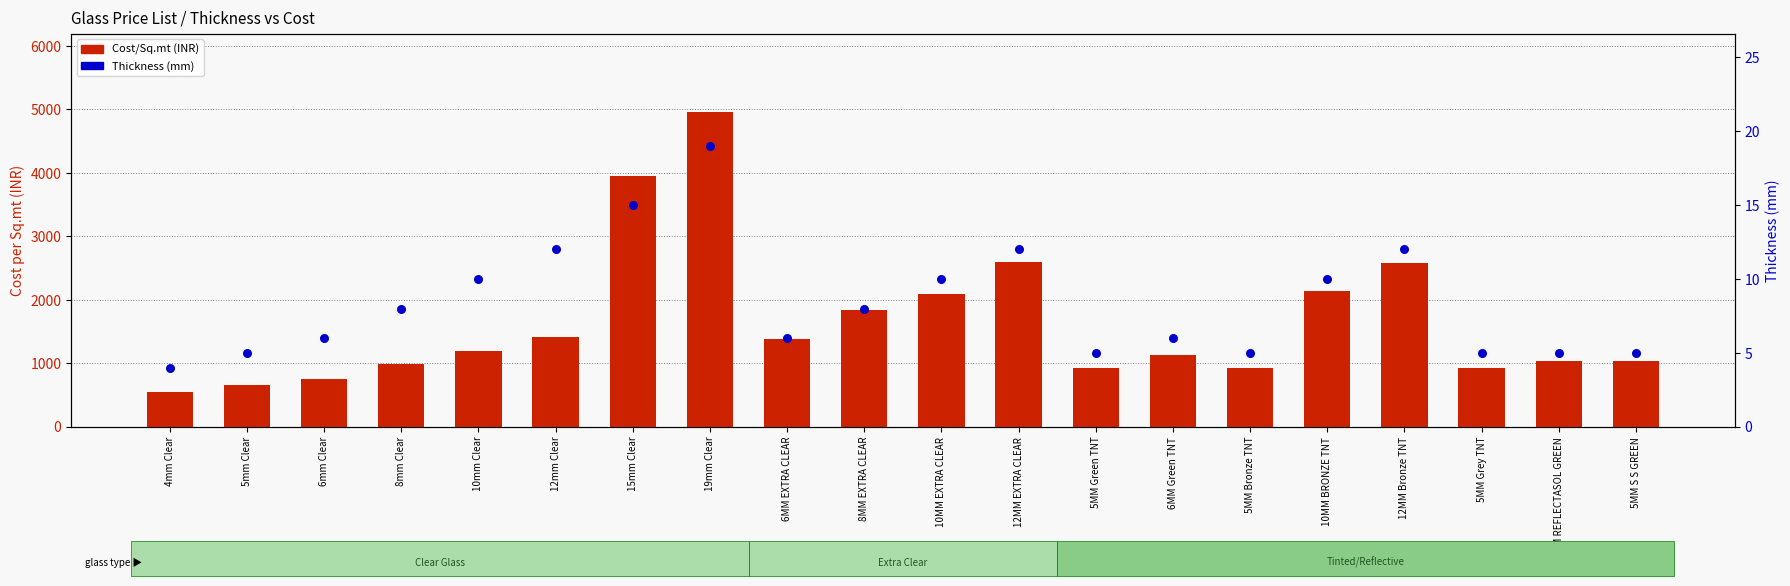

Which series contains the lowest Y value?

Thickness (mm)